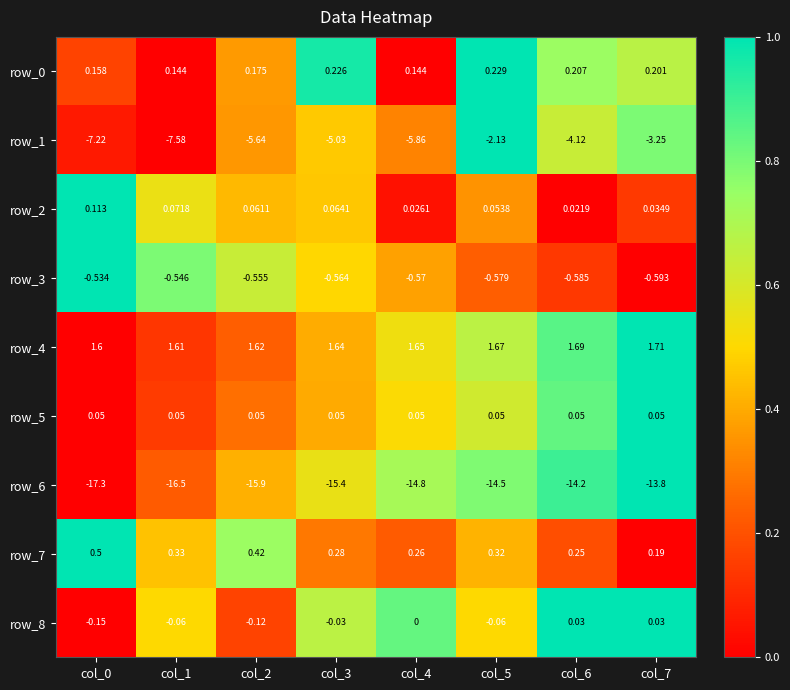

What is the sum of all row_0 values?

1.5